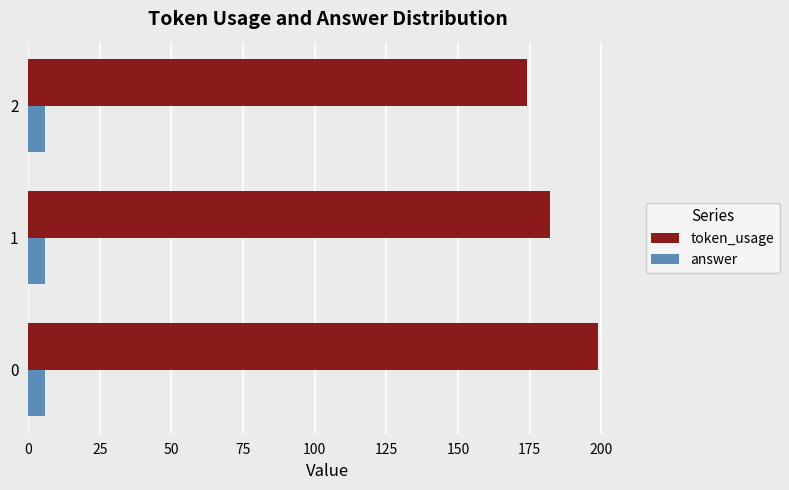

What value does the token_usage series have at 0?

199